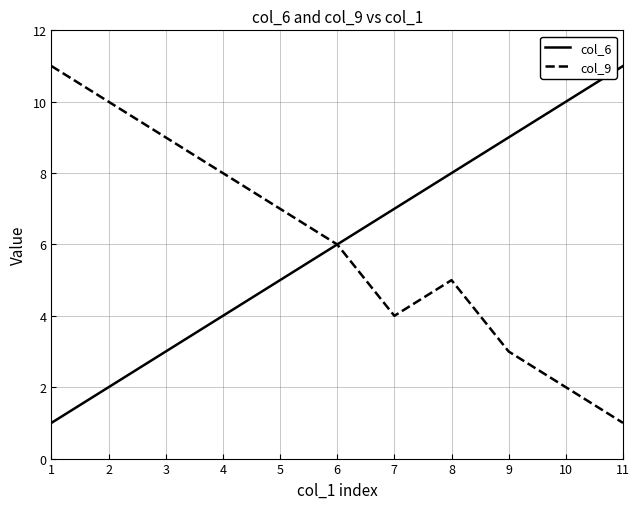

What is the maximum value shown in the chart?

11